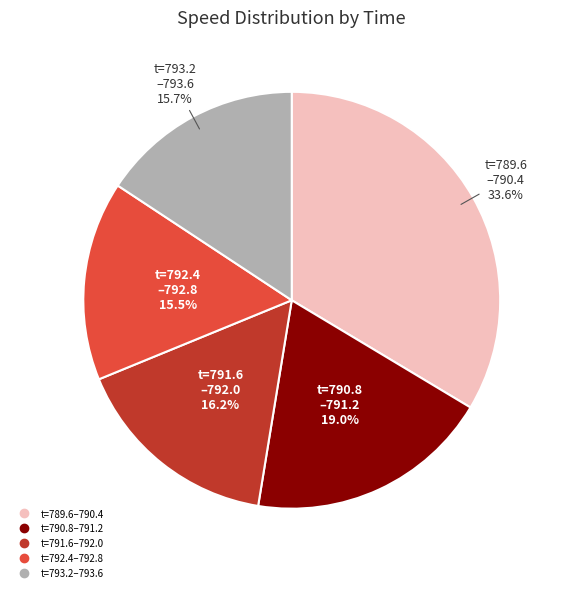

Does any single category account for the majority?

No